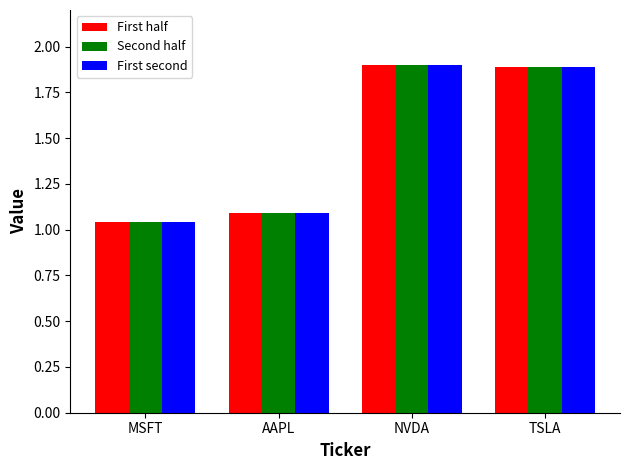

Is it true that First half equals 3.0 at NVDA?

False